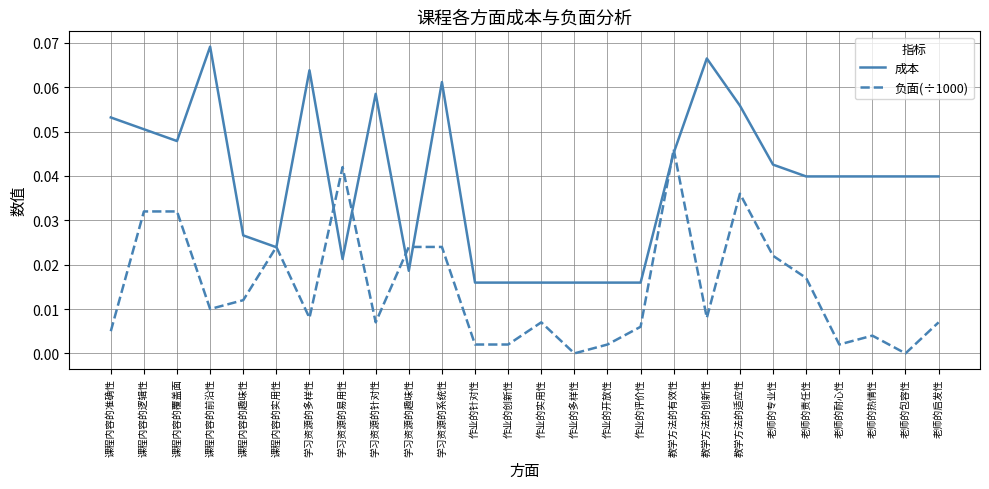

Is the value of 成本 at 老师的责任性 greater than the value of 负面(÷1000) at 课程内容的前沿性?

Yes